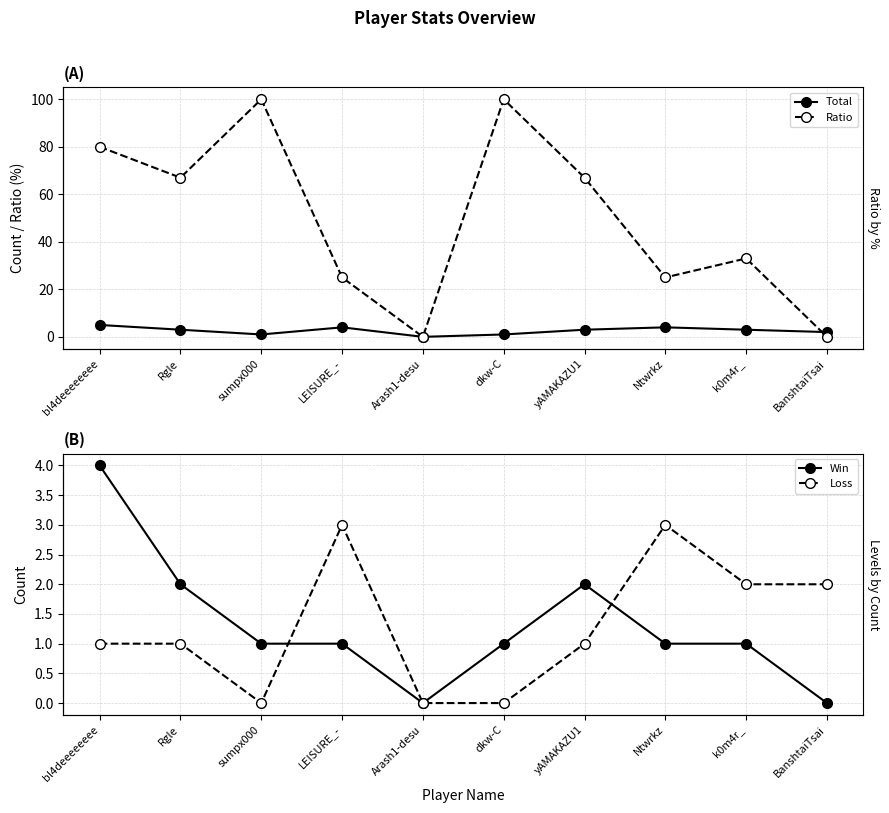

List the labels in order of Total value, smallest first.

Arash1-desu, sumpx000, dkw-C, BanshtaiTsai, Rgle, yAMAKAZU1, k0m4r_, LEISURE_-, Ntwrkz, bl4deeeeeeee